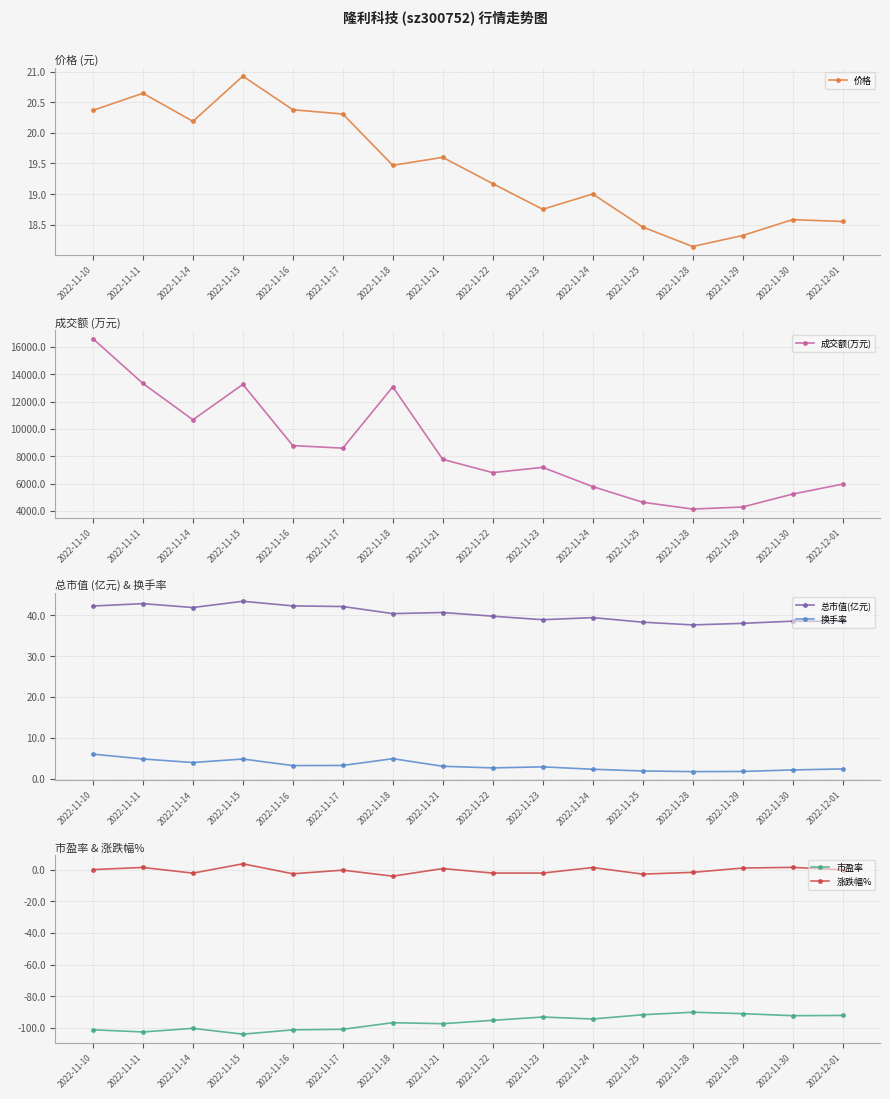

At which category is the sum across all series the highest?

2022-11-10